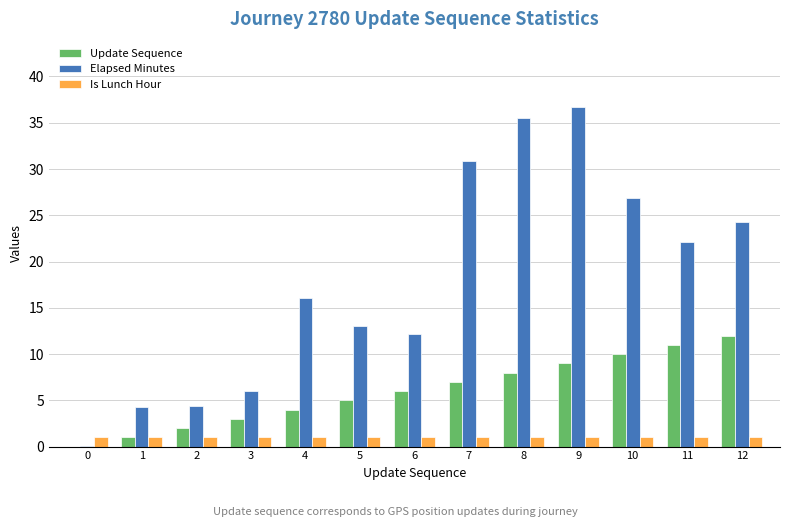

Between 2 and 4, which series saw the biggest shift?

Elapsed Minutes